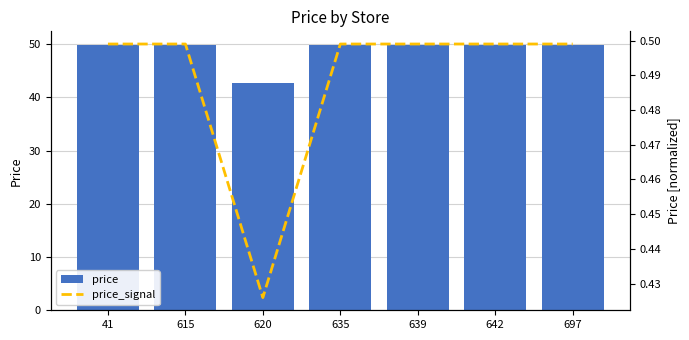

Rank the series by their maximum value, from lowest to highest.

price_signal, price